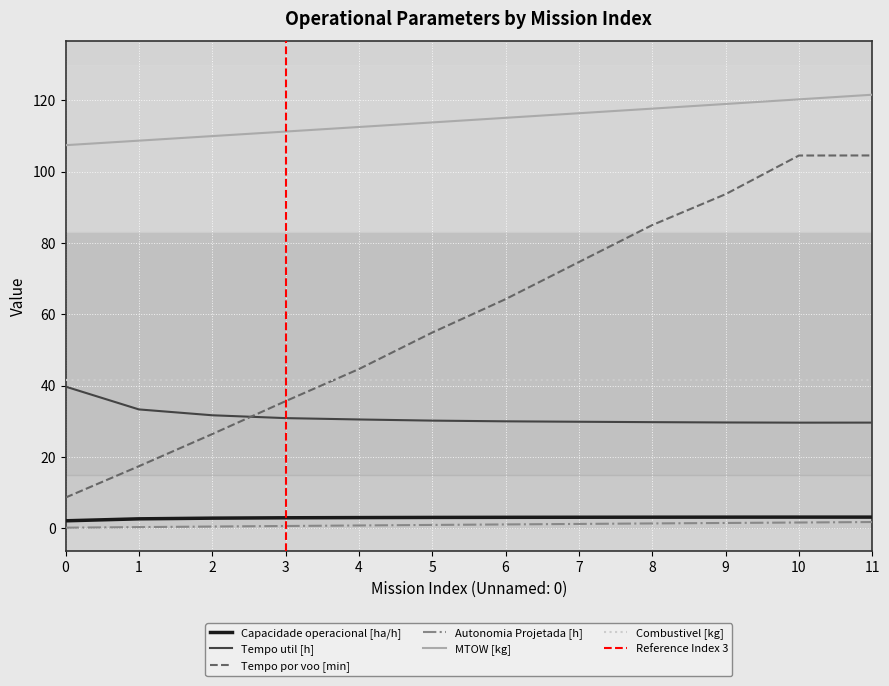

True or false: Autonomia Projetada [h] and MTOW [kg] intersect in this chart.

False